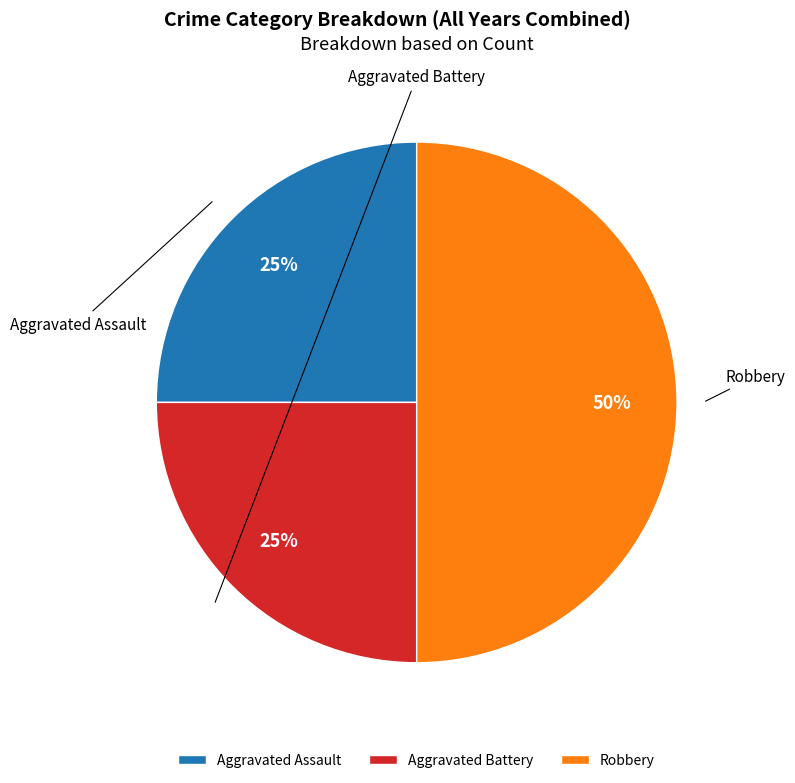

Combined, what portion of the pie is Aggravated Battery and Aggravated Assault?

50.0%